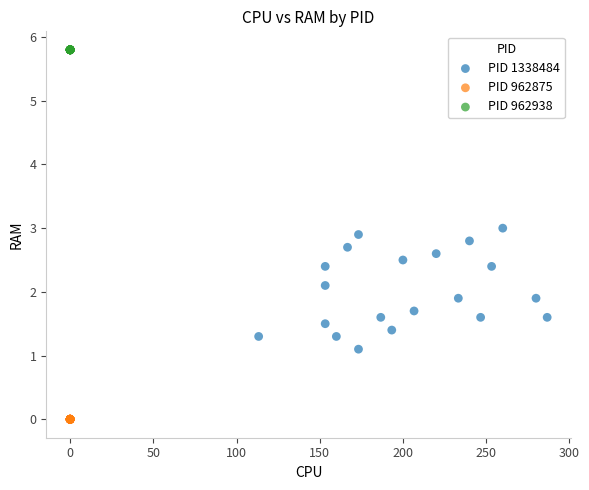

What are all the series names shown in the legend?

PID 1338484, PID 962875, PID 962938